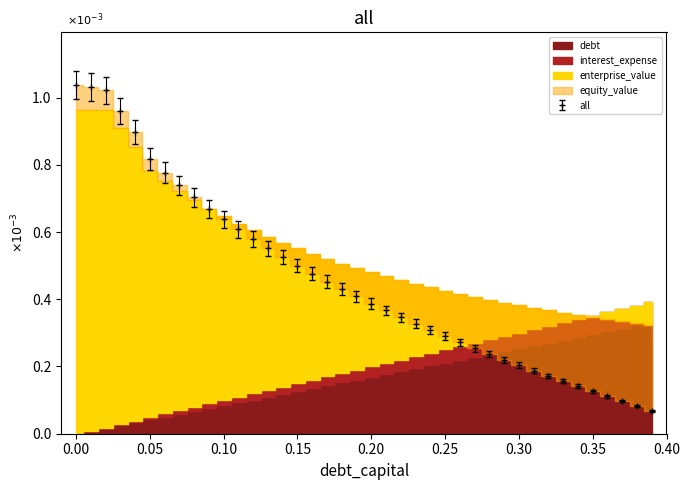

Does the chart display data point markers on the line(s)?

Yes